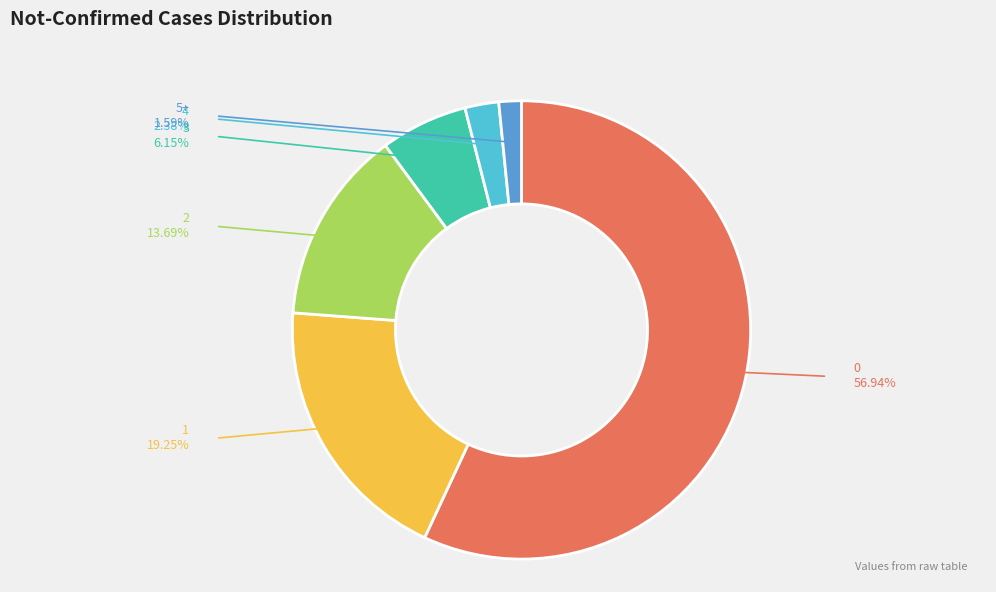

Is there a majority slice in this chart?

Yes